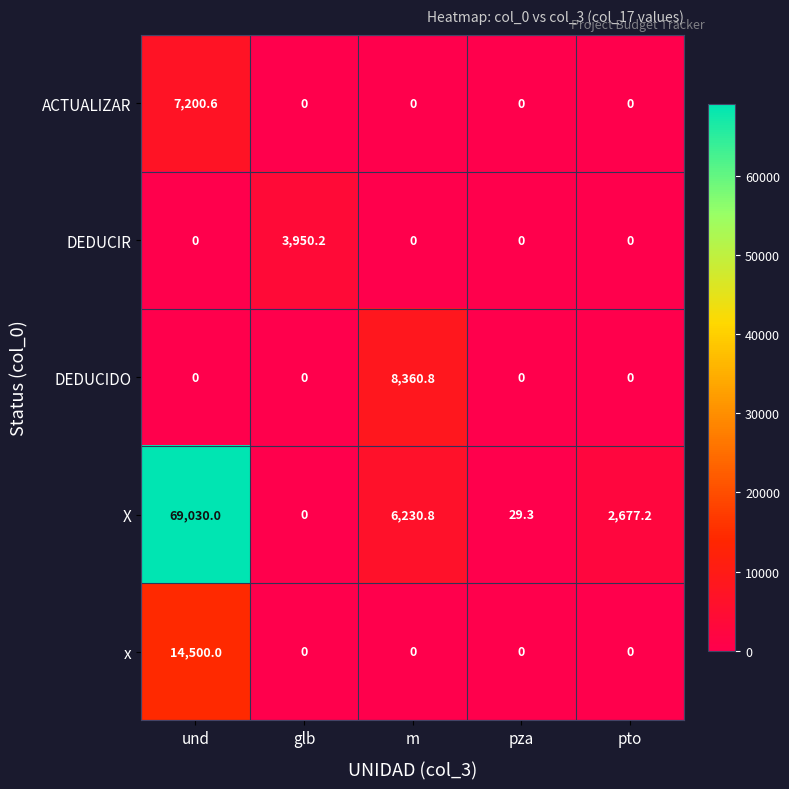

Reading left to right, transcribe all the data shown in this chart.

ACTUALIZAR: und=7200.6	glb=0.0	m=0.0	pza=0.0	pto=0.0
DEDUCIR: und=0.0	glb=3950.2	m=0.0	pza=0.0	pto=0.0
DEDUCIDO: und=0.0	glb=0.0	m=8360.8	pza=0.0	pto=0.0
X: und=69030.0	glb=0.0	m=6230.8	pza=29.3	pto=2677.2
x: und=14500.0	glb=0.0	m=0.0	pza=0.0	pto=0.0